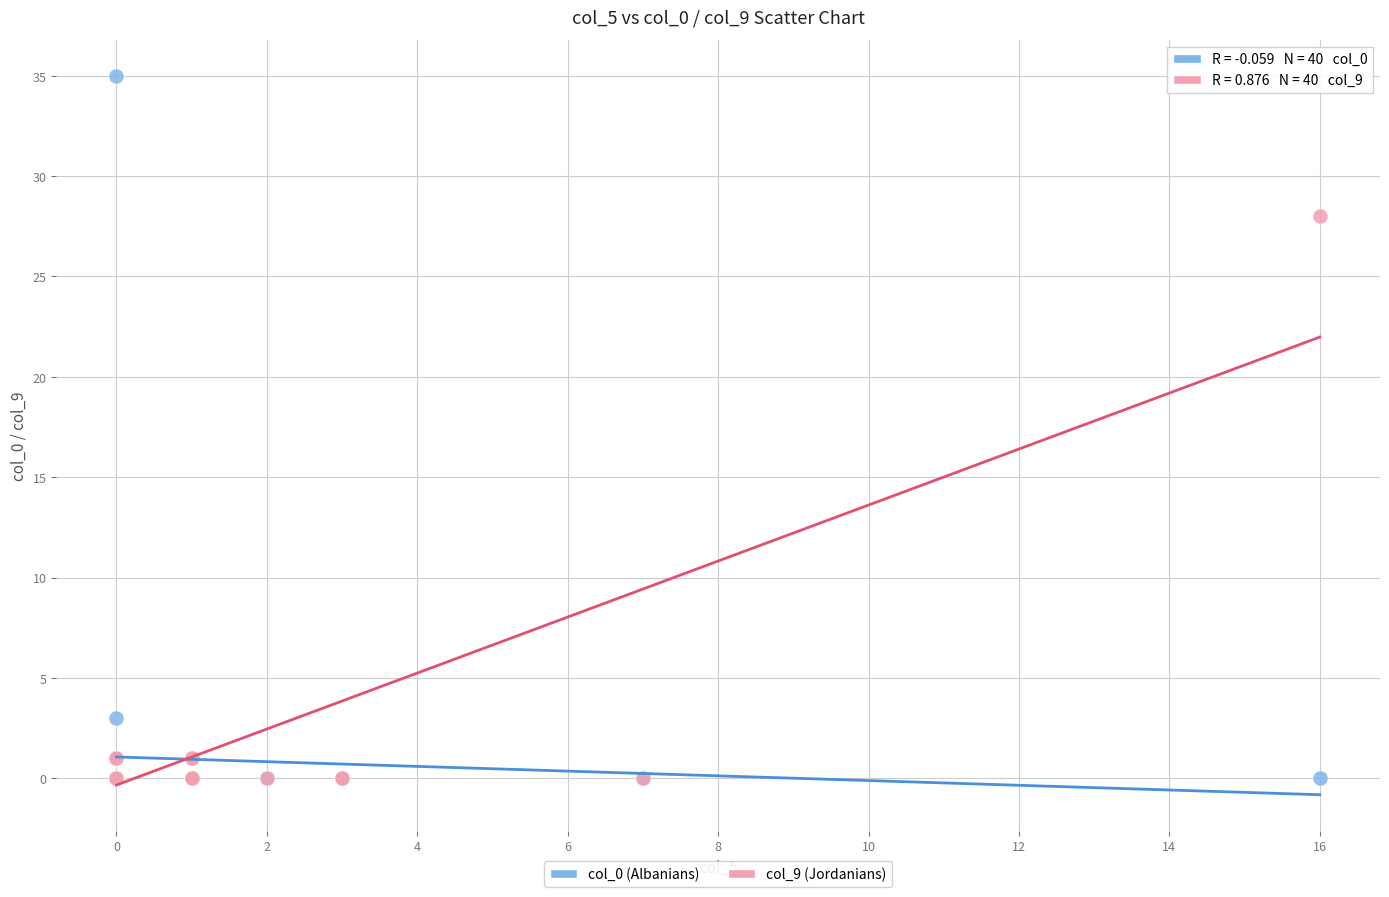

Which series reaches the maximum Y coordinate?

col_0 (Albanians)